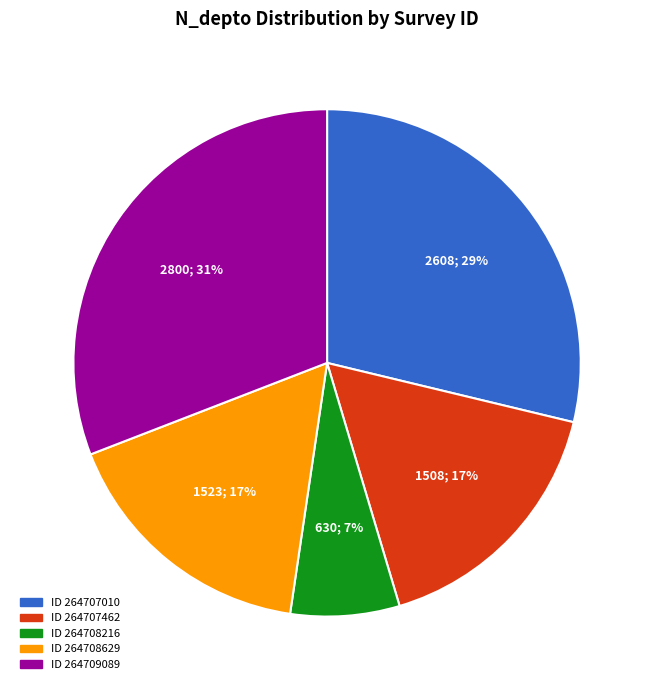

To the nearest percent, what is the difference between the largest and smallest slice percentages?

24%